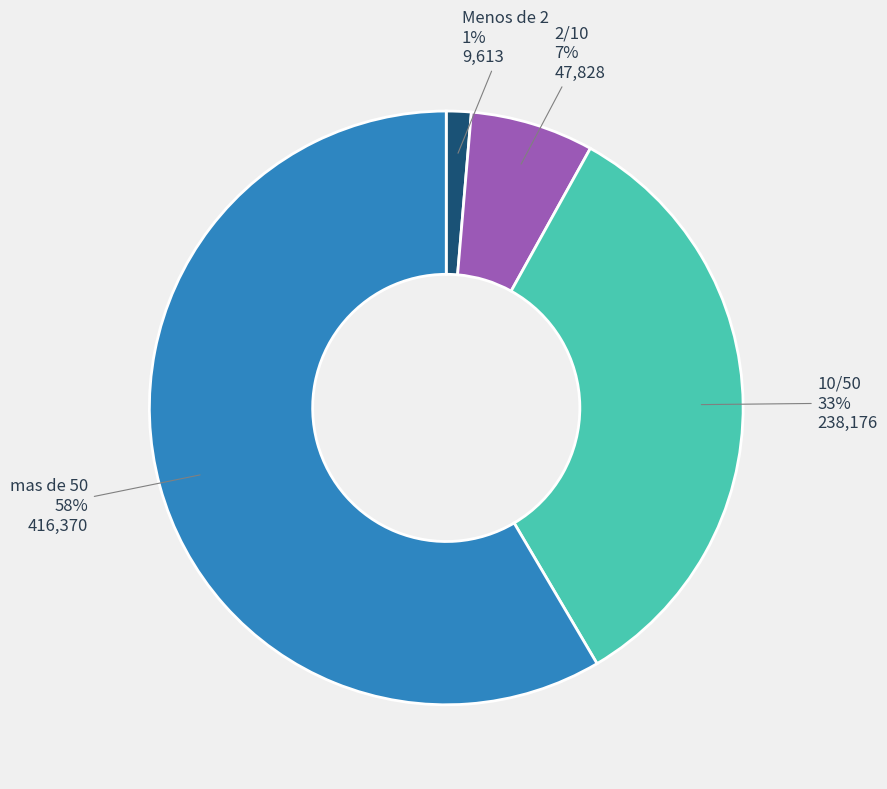

To the nearest percent, what is the average slice percentage?

25%